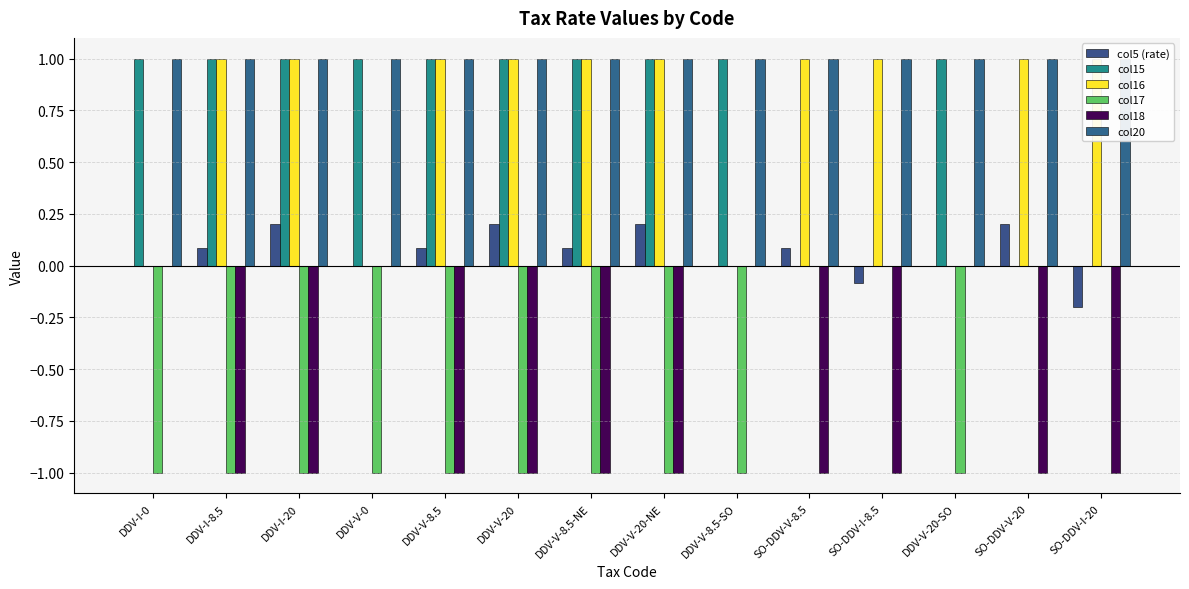

The col16 series shows 1.4 at DDV-I-20. True or false?

False